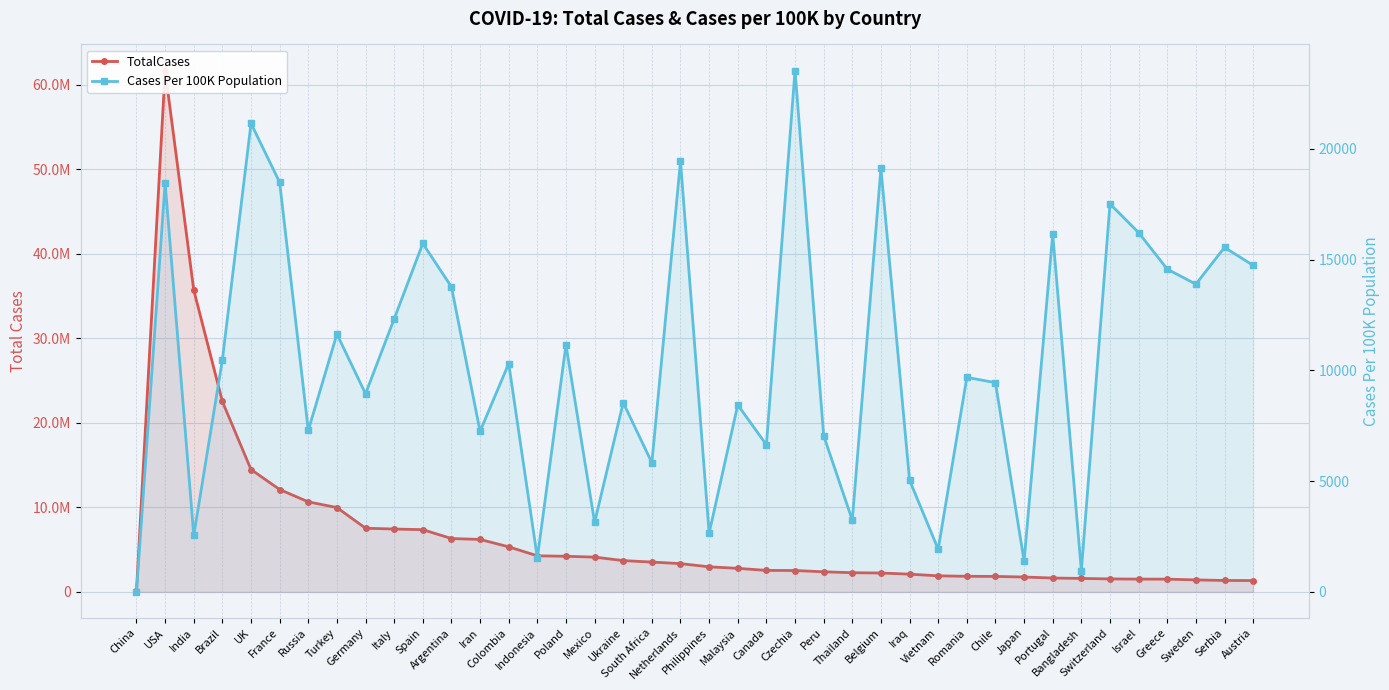

What is the difference between the maximum and second lowest values in the Cases Per 100K Population series?

22588.0